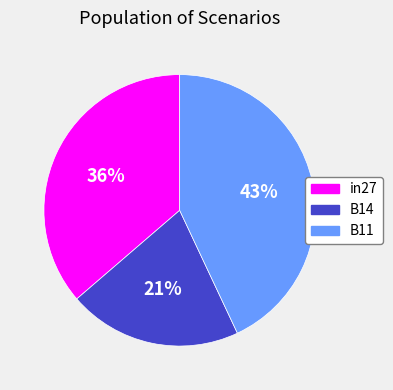

The in27 slice represents 47% of the pie. True or false?

False